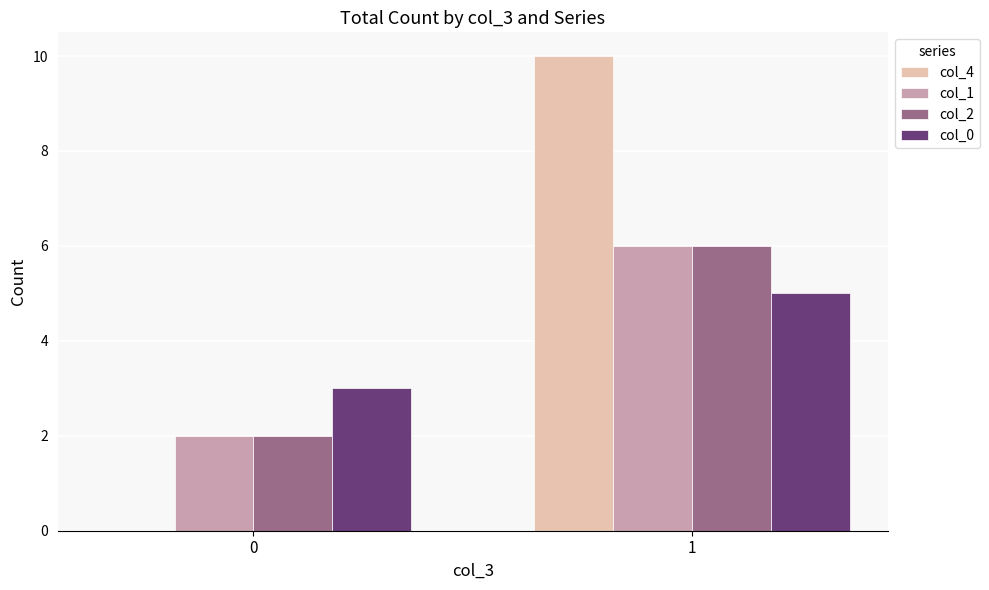

Is the value of col_2 at 1 greater than the value of col_4 at 1?

No